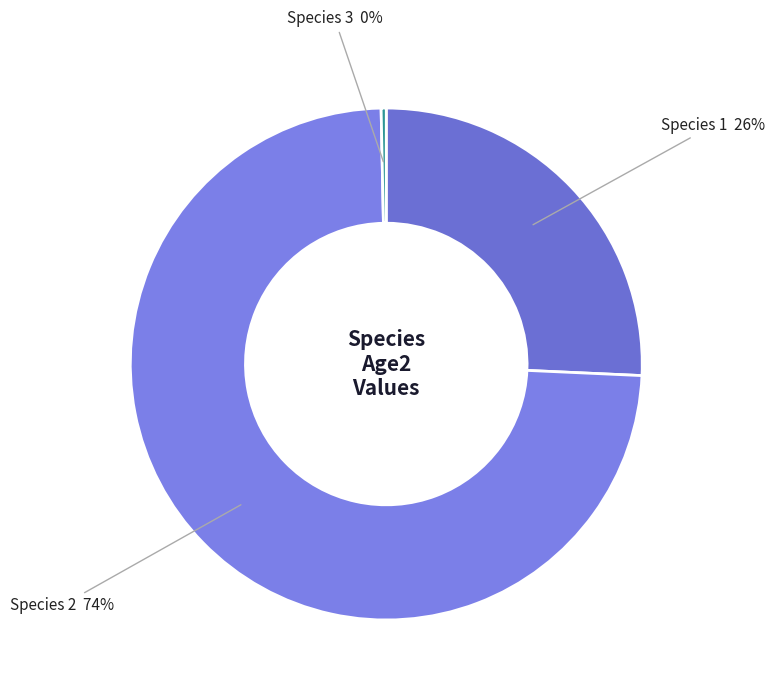

Is there a majority slice in this chart?

Yes